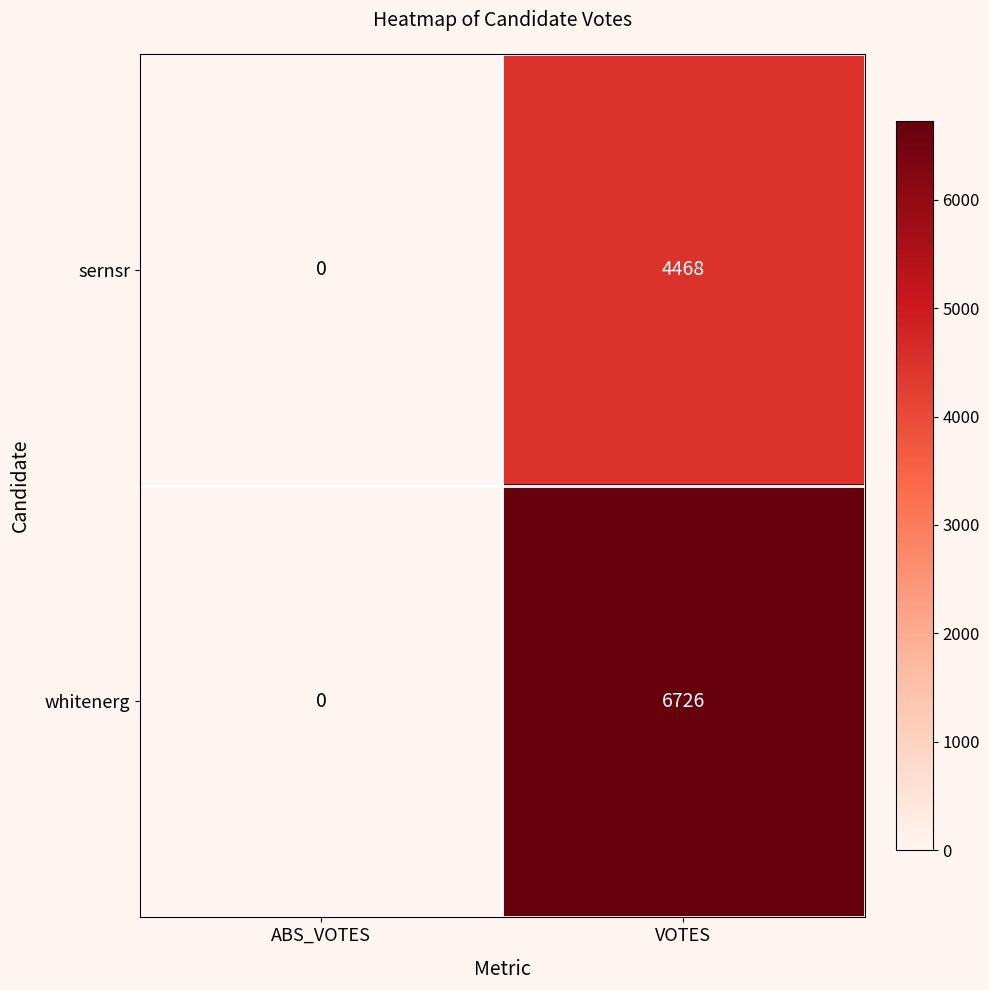

Which series has the widest spread of values?

whitenerg